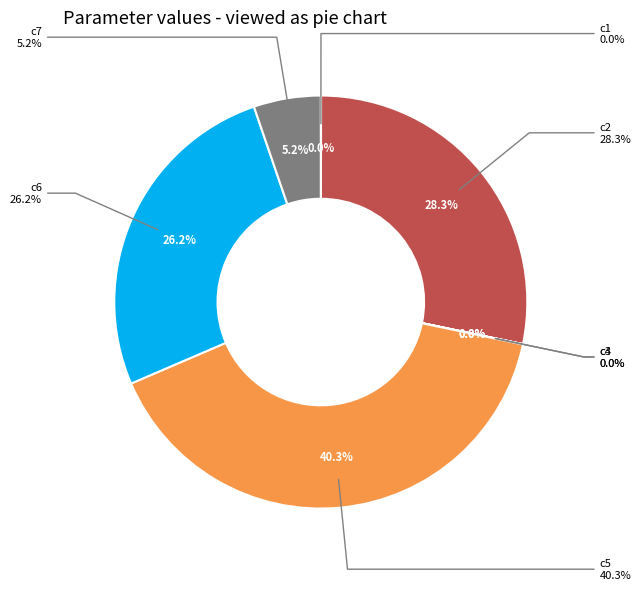

Does c5 account for over 50% of the chart?

No